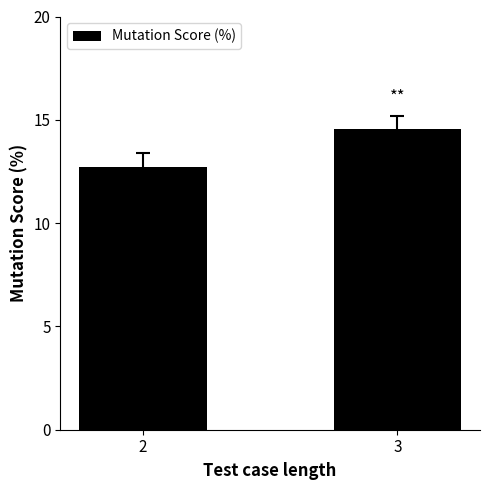

What is the difference between the values at 3 and 2?

1.8